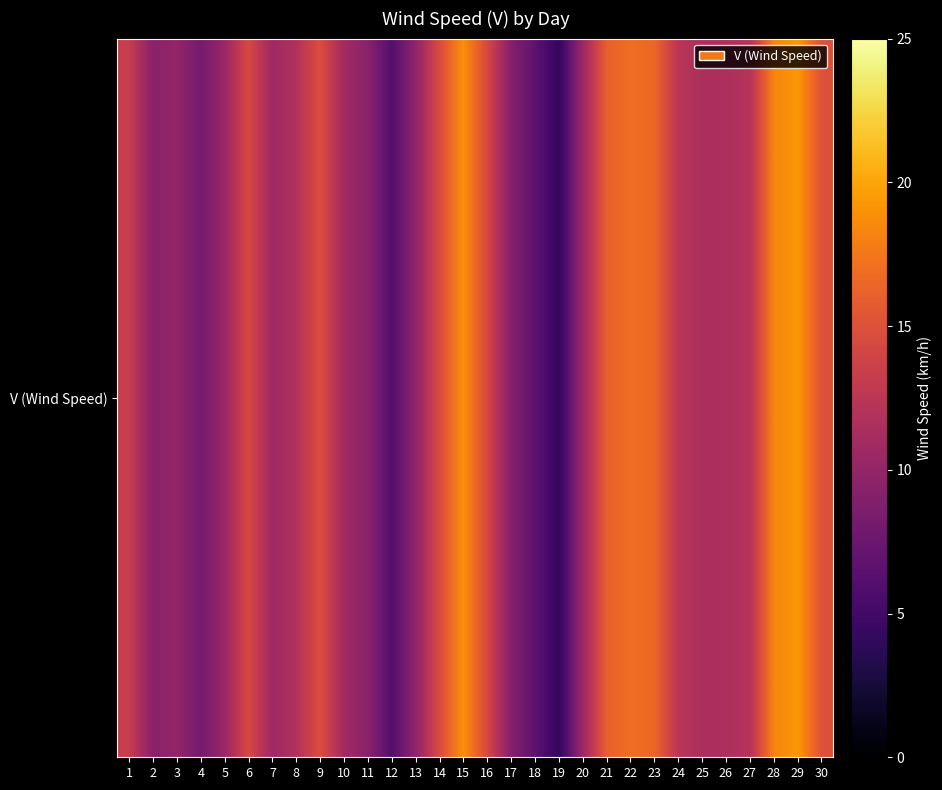

Reading left to right, what are all the values shown in this chart?

1=13.3	2=9.4	3=10.0	4=8.1	5=10.4	6=14.4	7=10.7	8=11.9	9=14.8	10=10.9	11=9.4	12=6.1	13=9.8	14=14.6	15=18.9	16=14.3	17=9.1	18=6.7	19=4.1	20=10.6	21=16.1	22=17.0	23=16.5	24=12.4	25=11.5	26=11.5	27=12.2	28=18.3	29=19.3	30=15.0